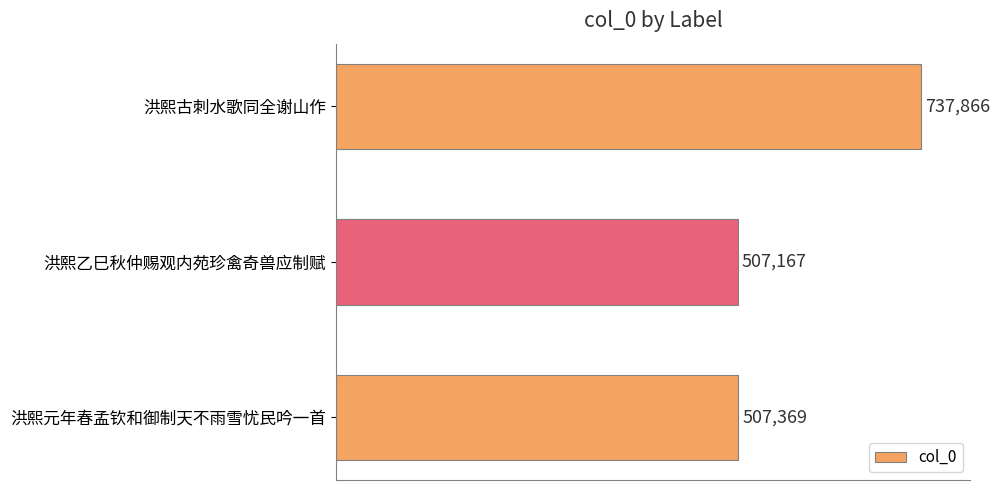

How many bars are there in total?

3